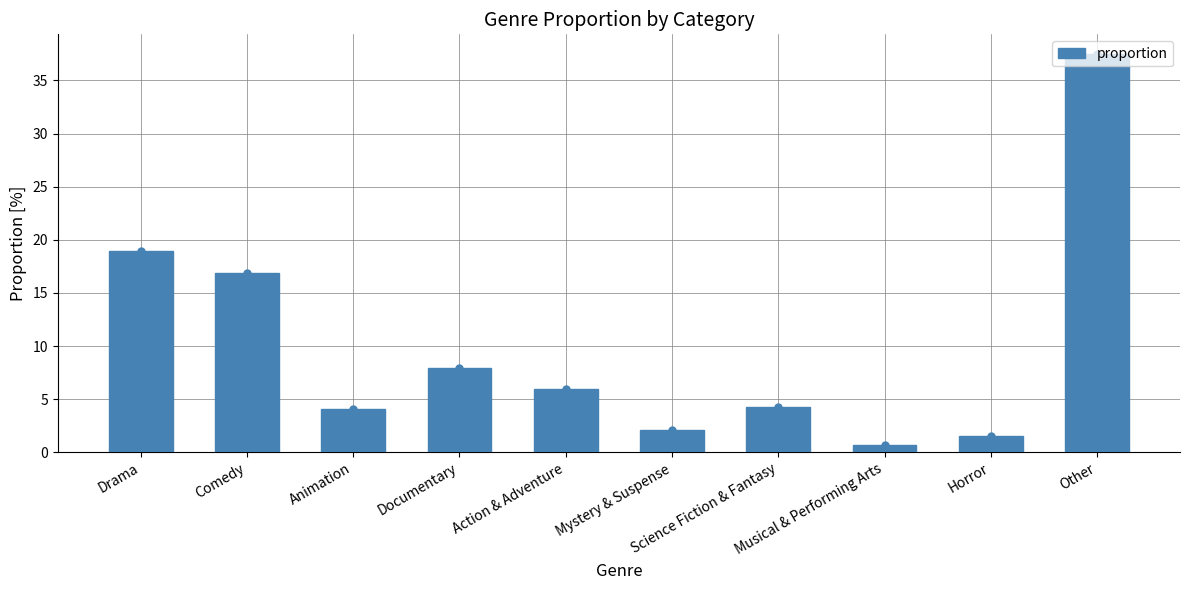

Reading right to left, extract all data points from this chart.

37.5	1.6	0.7	4.2	2.2	6.0	8.0	4.1	16.9	18.9